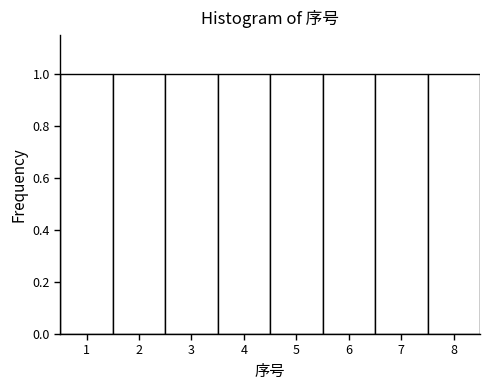

Reading left to right, list every bar in this chart as the range it spans on the x-axis followed by its height. The values are not printed on the chart, so give them approximately, as read against the axis.

0.5 to 1.5: 1
1.5 to 2.5: 1
2.5 to 3.5: 1
3.5 to 4.5: 1
4.5 to 5.5: 1
5.5 to 6.5: 1
6.5 to 7.5: 1
7.5 to 8.5: 1